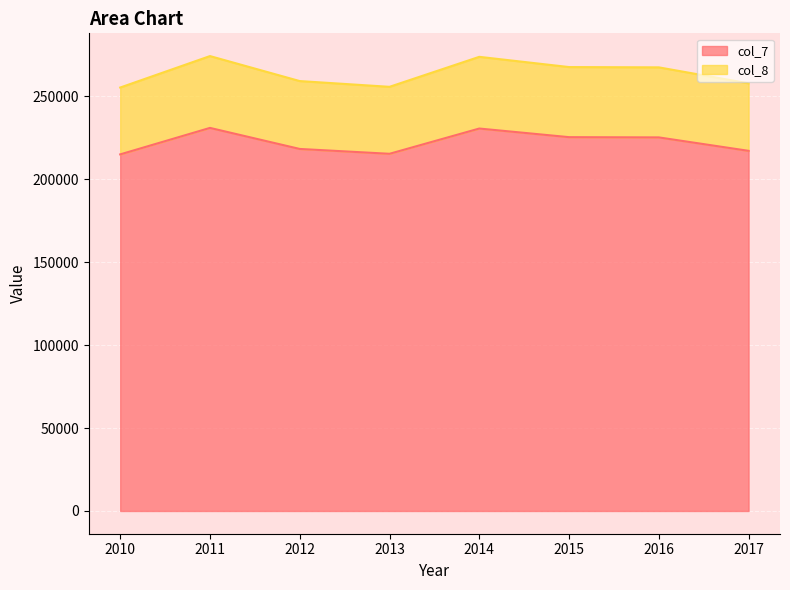

What is the average value of the col_7 series?

222327